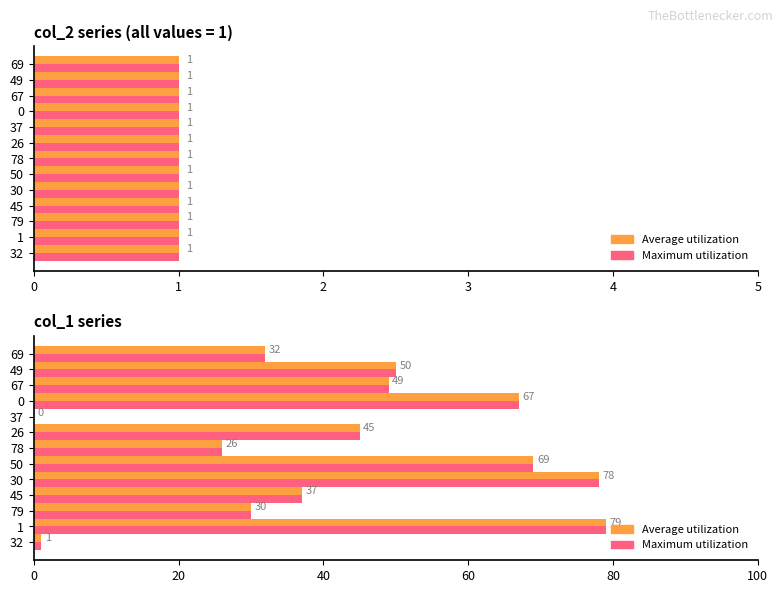

Are the bars grouped side by side (vs. stacked)?

Yes